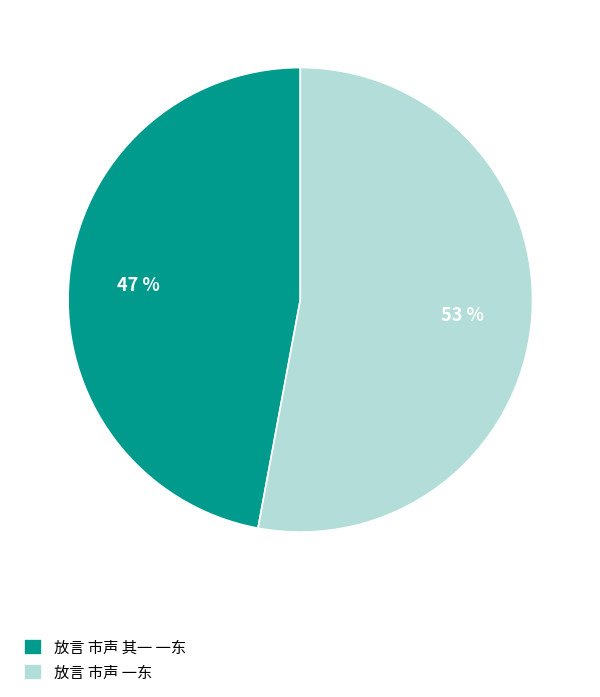

Which has a higher value, 放言 市声 一东 or 放言 市声 其一 一东?

放言 市声 一东